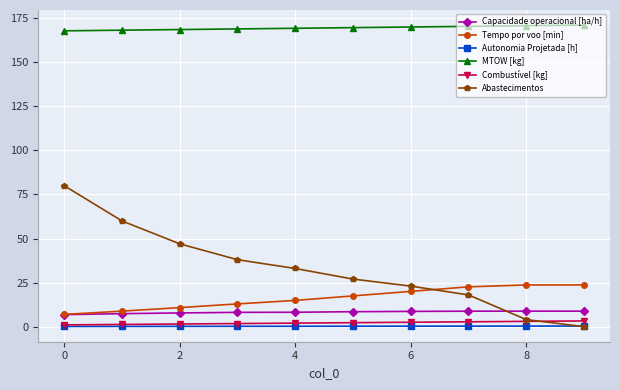

What is the greatest value displayed?

171.2